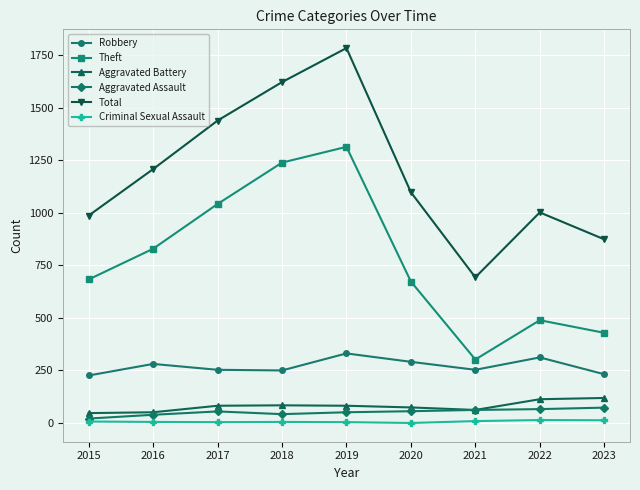

True or false: Robbery and Total intersect in this chart.

False